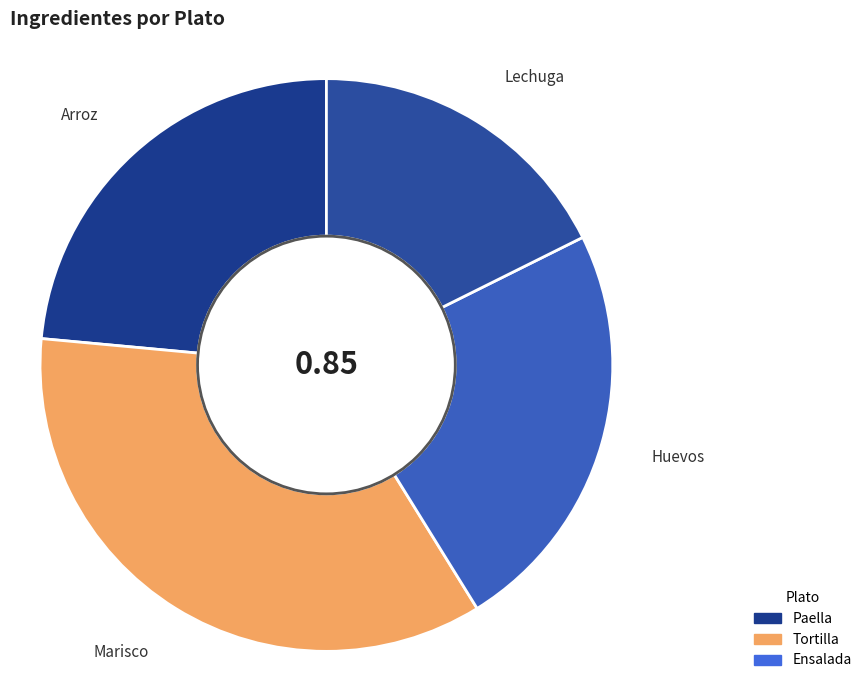

What is the largest slice in the pie chart?

Marisco